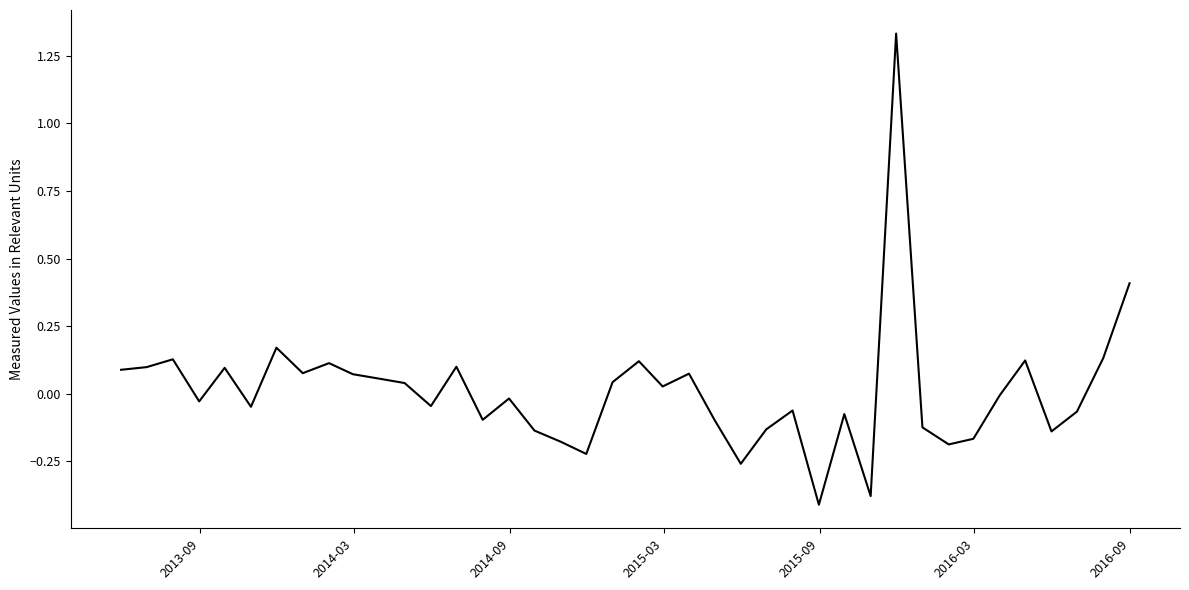

True or false: there are more than 0 points higher than both neighbors.

True